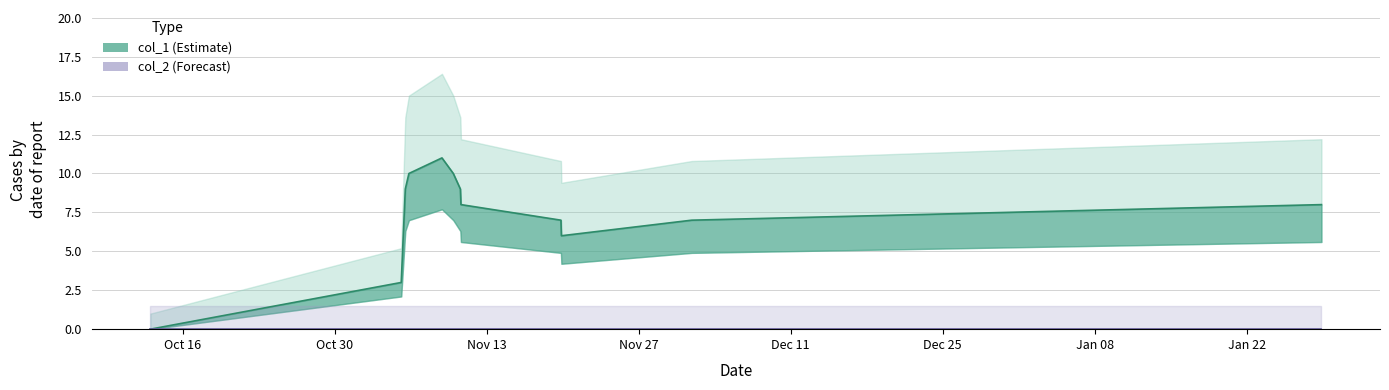

Does the chart display data point markers on the line(s)?

No